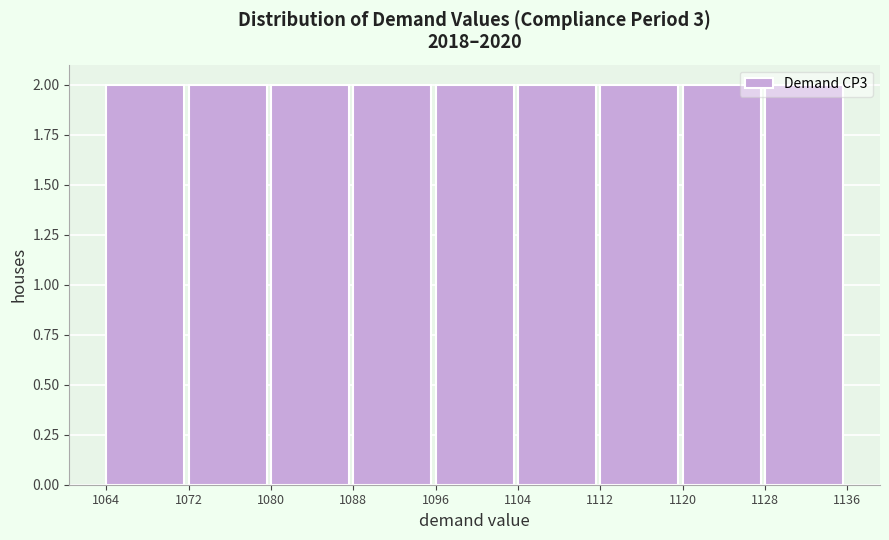

Reading left to right, transcribe this chart: for each bar, give the range it covers on the x-axis and its height. The values are not printed on the chart, so give them approximately, as read against the axis.

1064 to 1072: 2
1072 to 1080: 2
1080 to 1088: 2
1088 to 1096: 2
1096 to 1104: 2
1104 to 1112: 2
1112 to 1120: 2
1120 to 1128: 2
1128 to 1136: 2